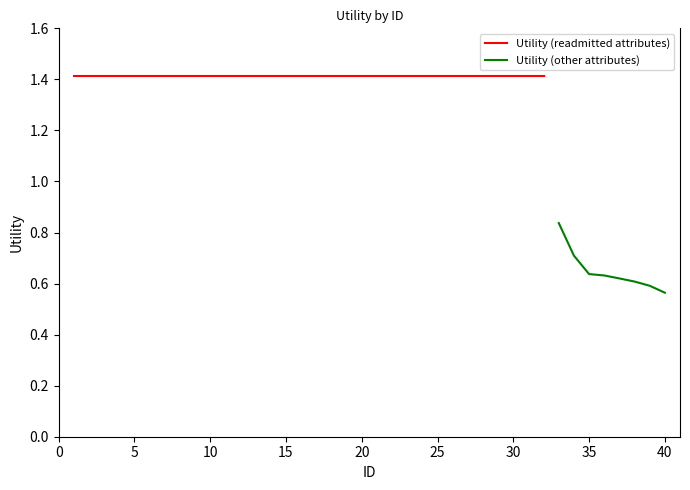

Rank the categories by value from lowest to highest.

40, 39, 38, 37, 36, 35, 34, 33, 1, 2, 3, 4, 5, 6, 7, 8, 9, 10, 11, 12, 13, 14, 15, 16, 17, 18, 19, 20, 21, 22, 23, 24, 25, 26, 27, 28, 29, 30, 31, 32